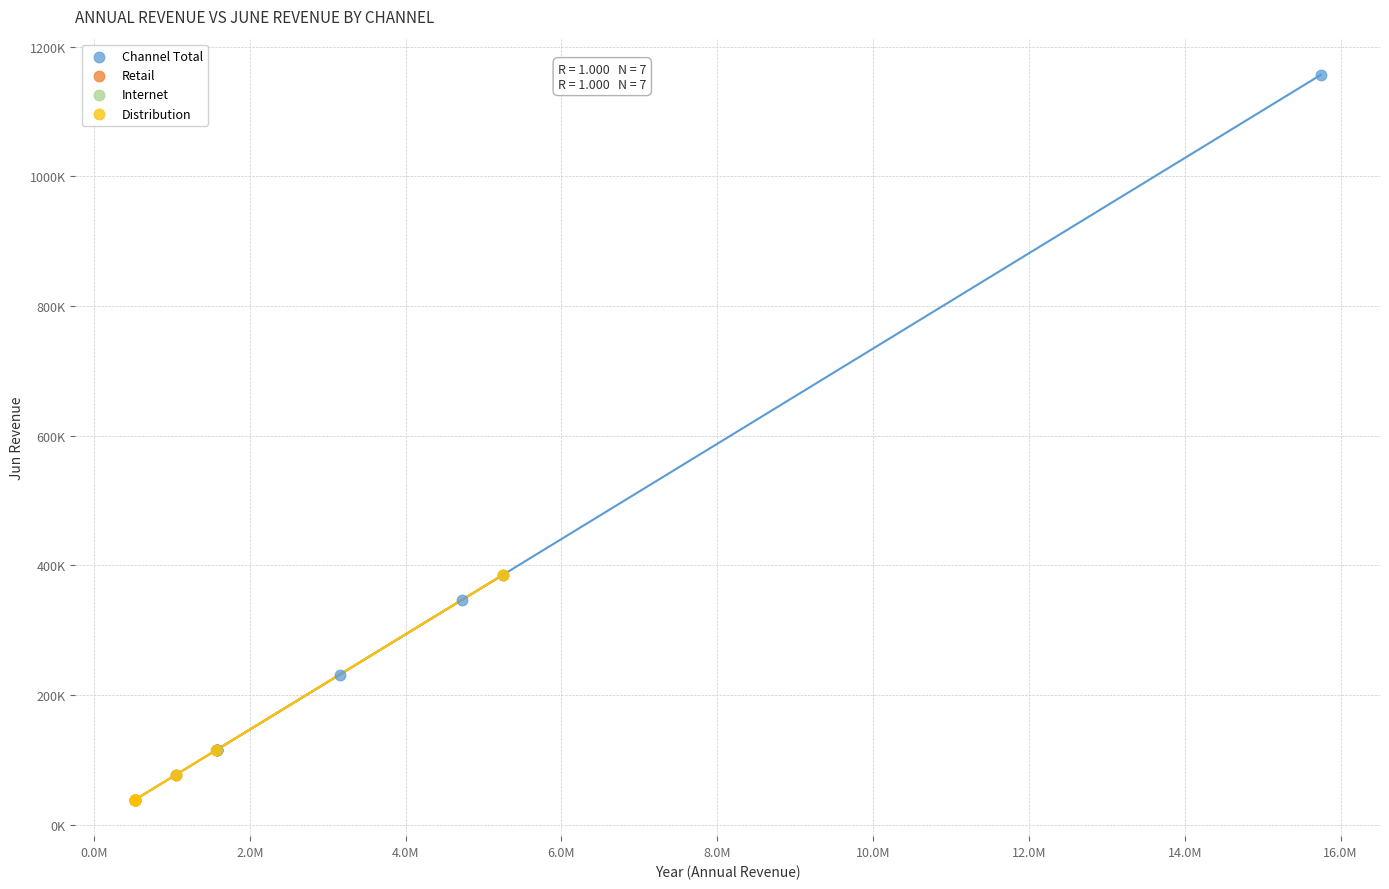

Which series reaches the maximum Y coordinate?

Channel Total